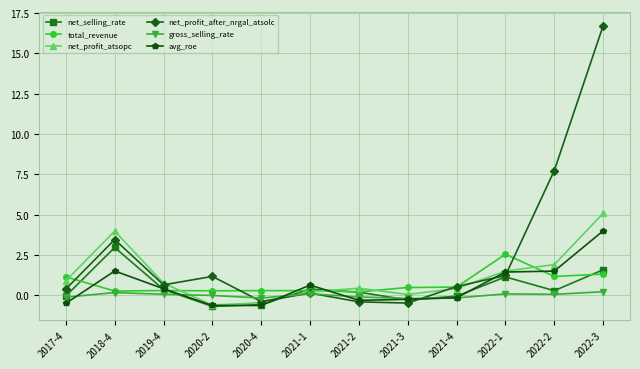

Between which two adjacent categories do net_profit_atsopc and gross_selling_rate first intersect?

2019-4 and 2020-2